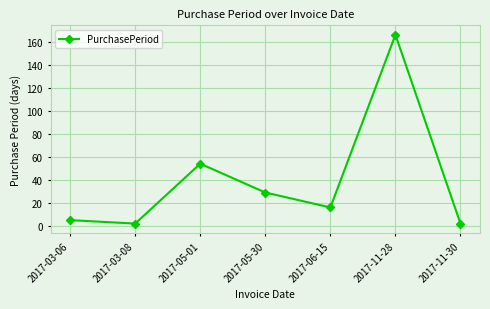

Is this an area chart (filled region under the line)?

No